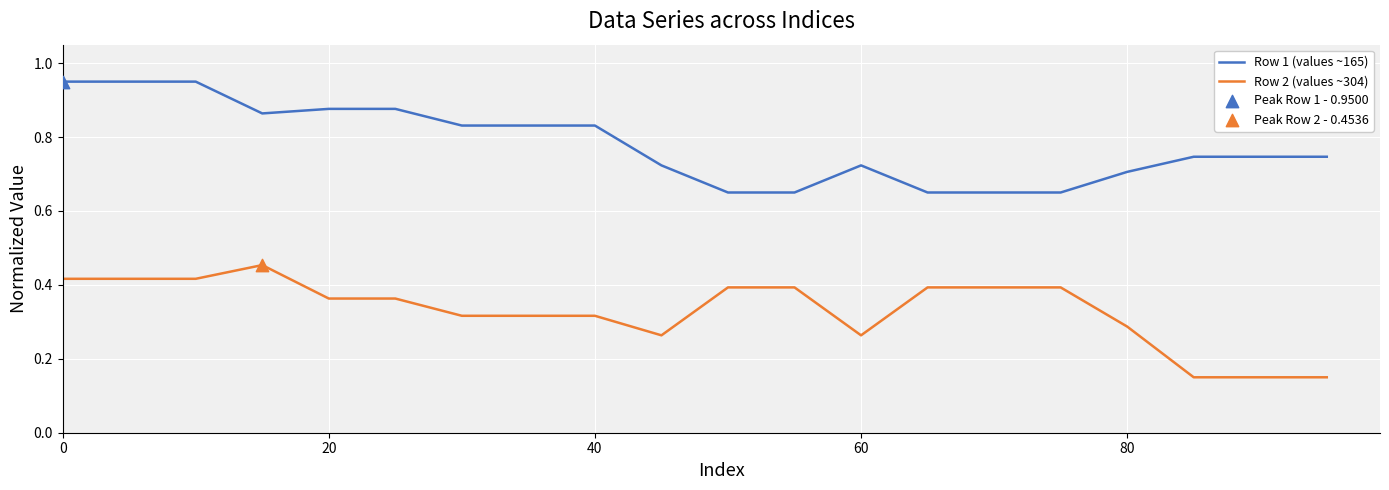

Rank the series by their maximum value, from lowest to highest.

Row 2 (values ~304), Row 1 (values ~165)